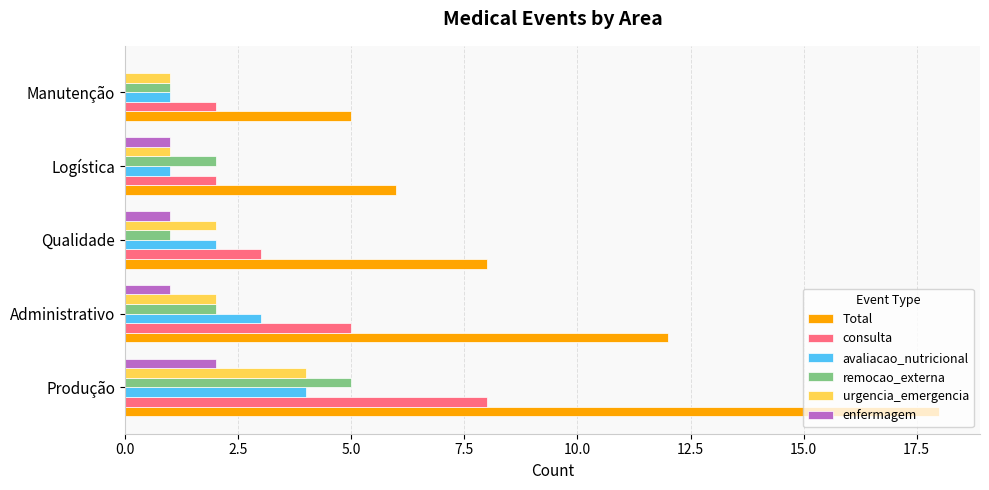

What is the sum of the Total values at Logística and Manutenção?

11